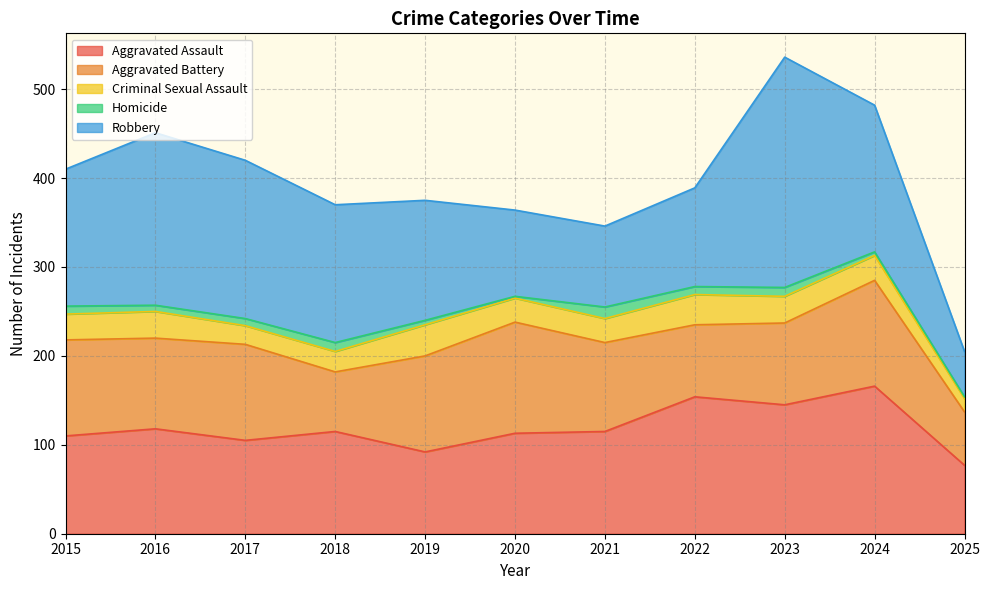

Reading right to left, extract all data points from this chart.

Aggravated Assault: 2025=77	2024=166	2023=145	2022=154	2021=115	2020=113	2019=92	2018=115	2017=105	2016=118	2015=110
Aggravated Battery: 2025=60	2024=119	2023=92	2022=81	2021=100	2020=125	2019=108	2018=67	2017=108	2016=102	2015=108
Criminal Sexual Assault: 2025=15	2024=28	2023=30	2022=34	2021=27	2020=27	2019=35	2018=23	2017=21	2016=30	2015=29
Homicide: 2025=2	2024=4	2023=10	2022=9	2021=13	2020=2	2019=5	2018=10	2017=8	2016=7	2015=9
Robbery: 2025=51	2024=165	2023=259	2022=111	2021=91	2020=97	2019=135	2018=155	2017=178	2016=194	2015=154